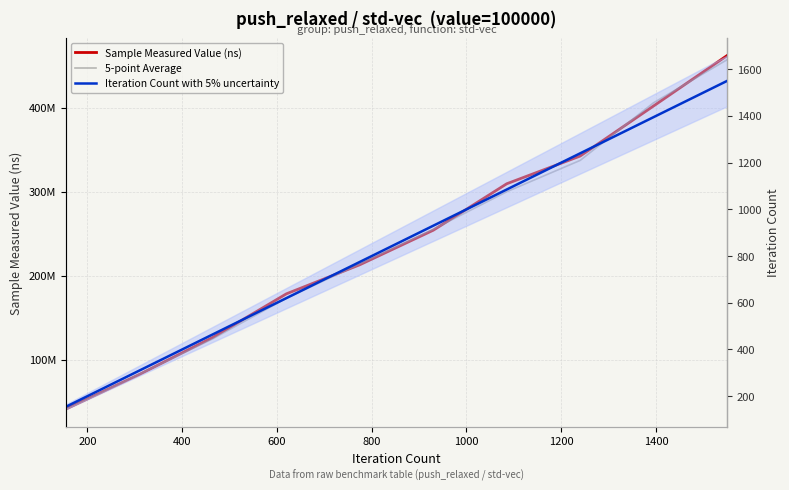

True or false: 5-point Average has more than 1 points higher than both neighbors.

False